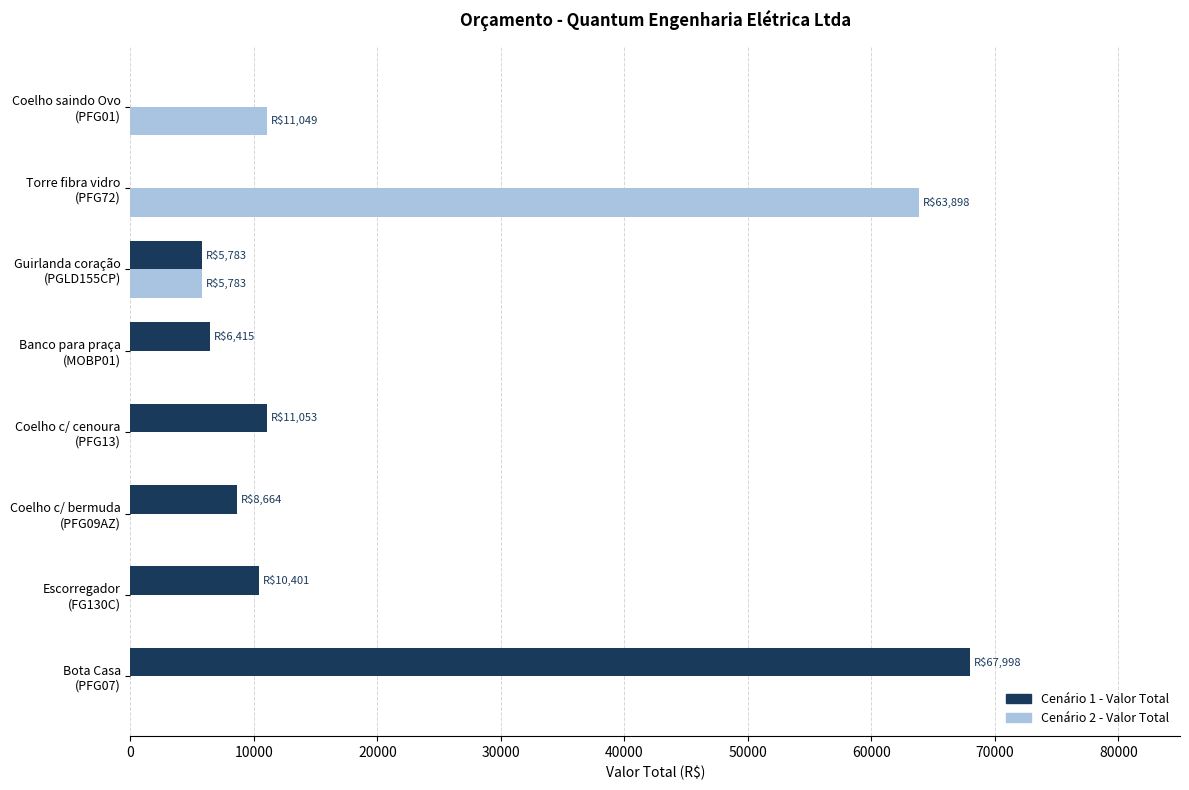

What is the average value of the Cenário 2 - Valor Total series?

10091.2